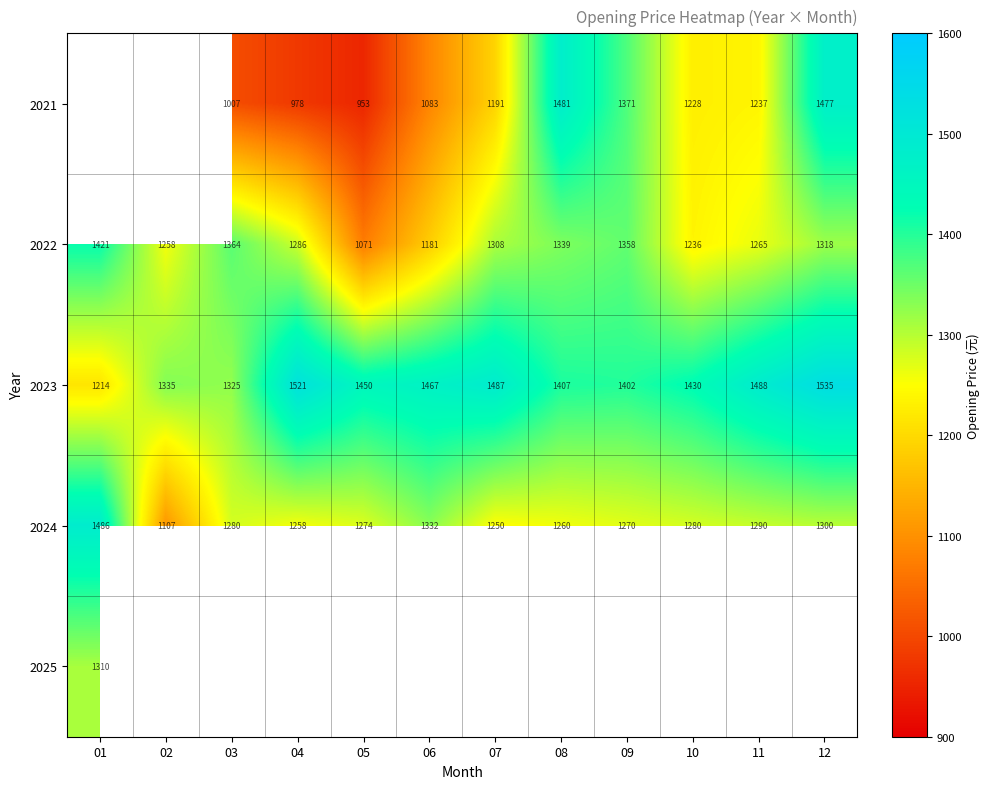

Is the value of 2021 at 07 greater than the value of 2023 at 07?

No